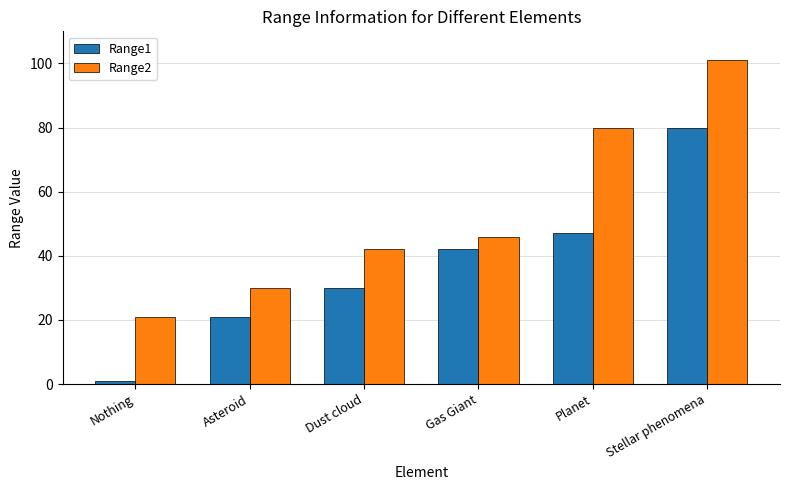

Reading left to right, what are all the values shown in this chart?

Range1: 1	21	30	42	47	80
Range2: 21	30	42	46	80	101